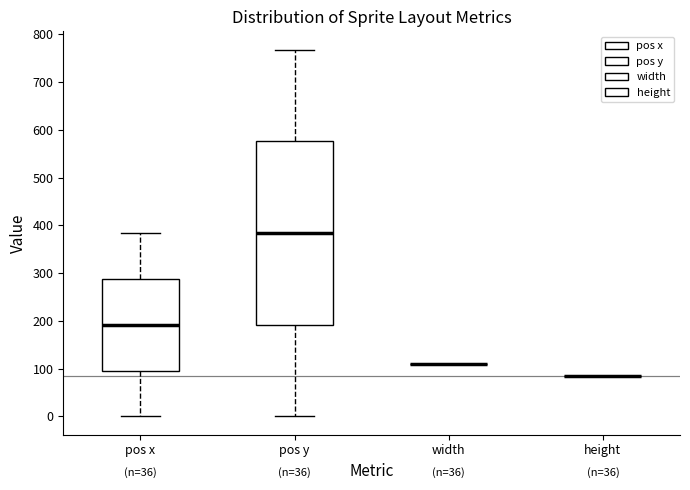

Reading left to right, transcribe this box plot: for each box, give where its median line is, the range the box spans, and where its two whiskers end, as read against the y-axis. The values are not printed on the chart, so give them approximately, as read against the axis.

pos x: median 190, box 100 to 290, whiskers 0 to 380
pos y: median 380, box 190 to 580, whiskers 0 to 770
width: box collapsed to a line at 110, whiskers 110 to 110
height: box collapsed to a line at 90, whiskers 90 to 90